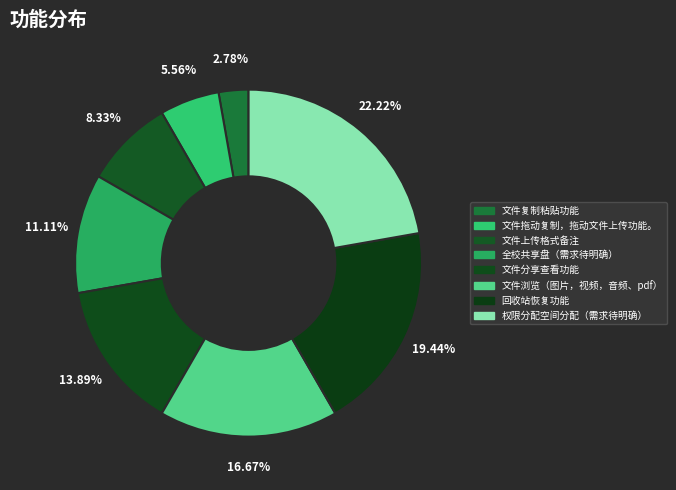

To the nearest percent, what is the difference between the 文件分享查看功能 and 文件上传格式备注 slice percentages?

6%